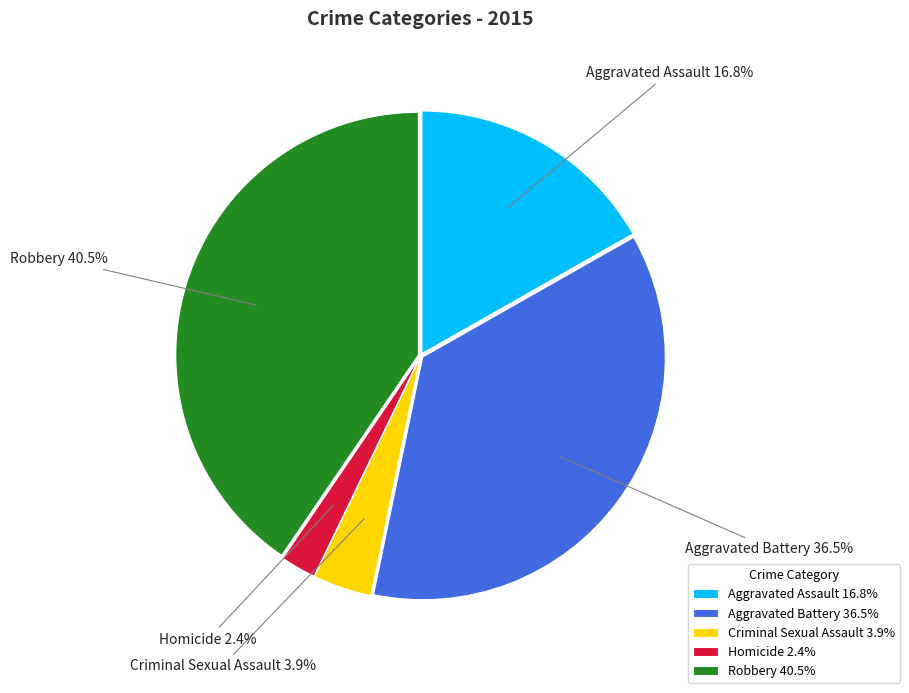

Approximately how many times larger is the value at Homicide compared to Criminal Sexual Assault?

0.6